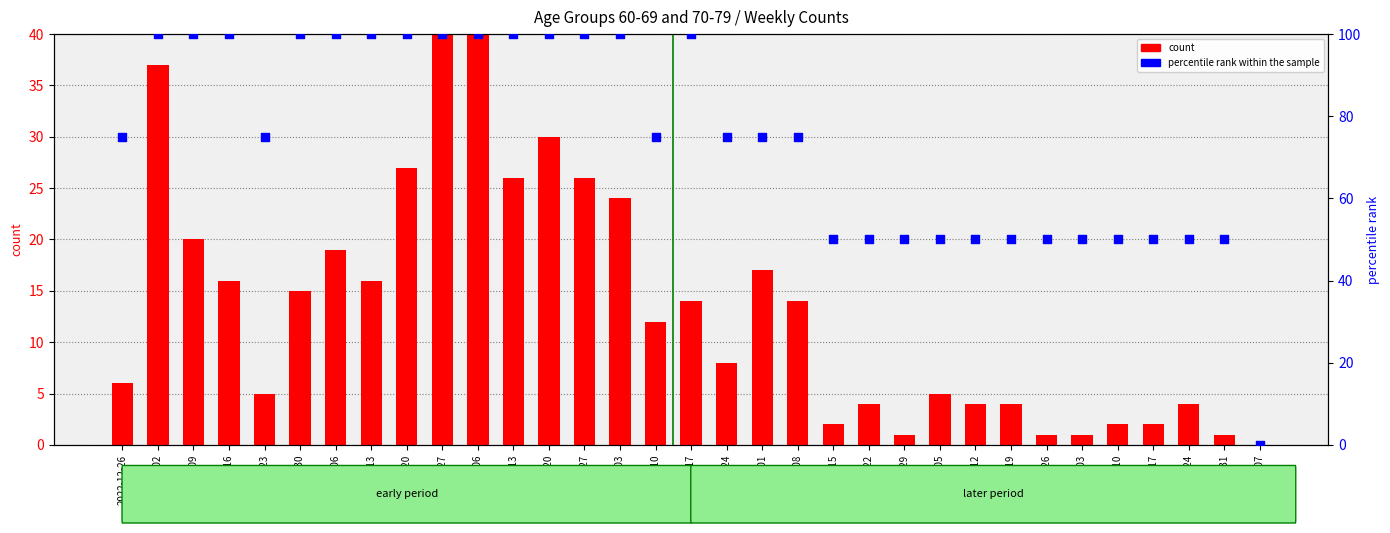

At how many categories does at least one series exceed 65?

20